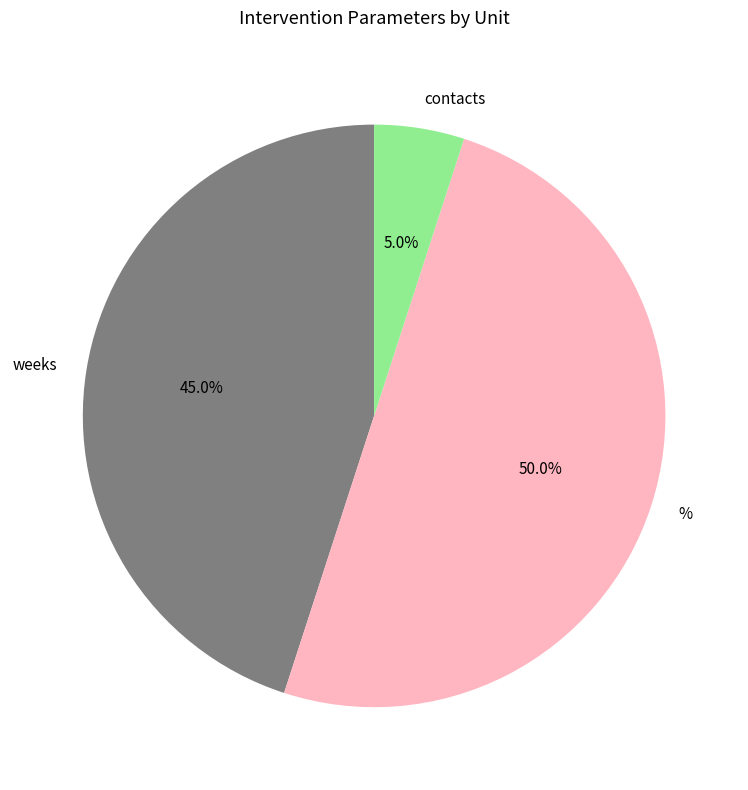

What is the smallest slice in the pie chart?

contacts